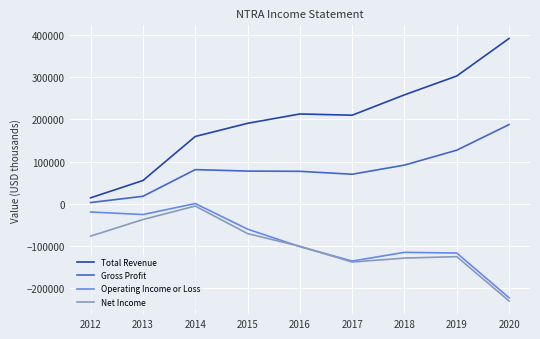

True or false: Operating Income or Loss and Gross Profit cross at least once.

False